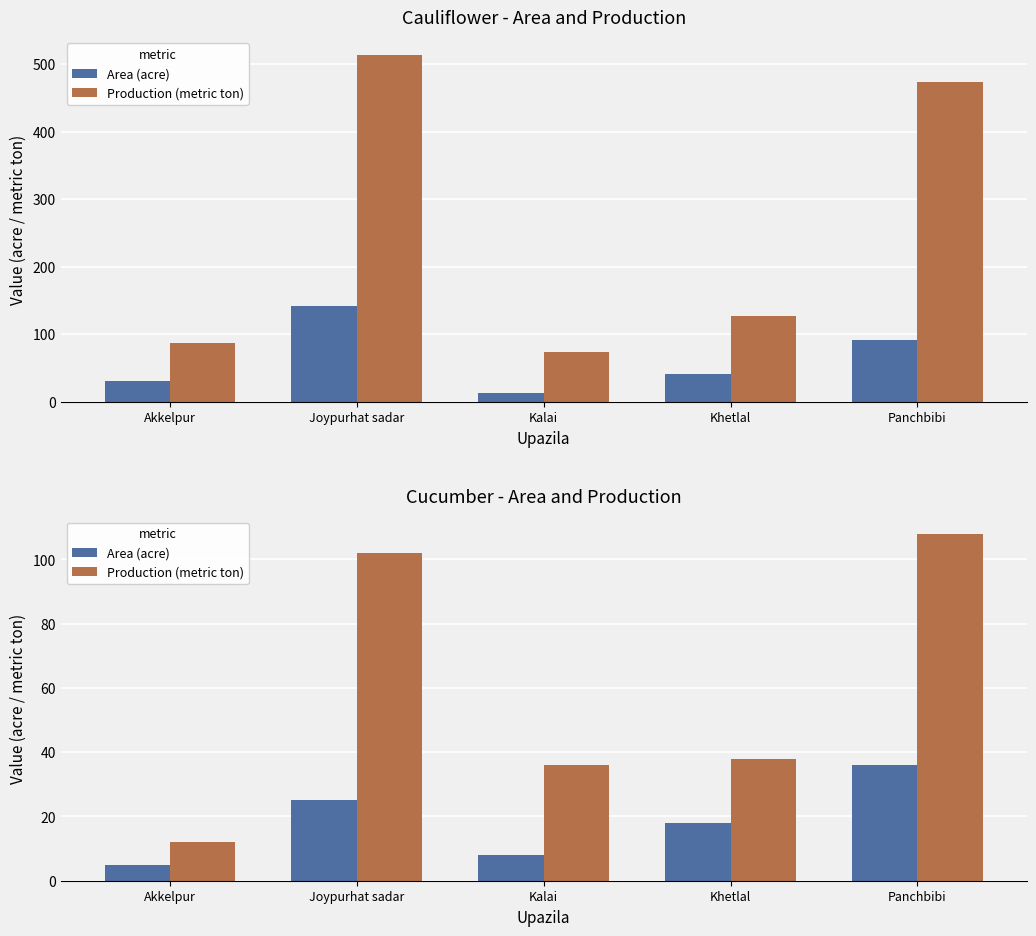

How many distinct data groups are displayed?

2